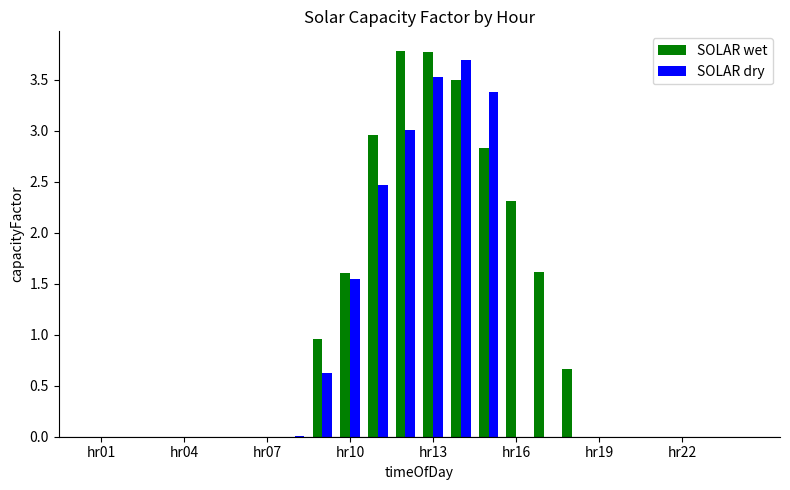

Which series has the largest total across all categories?

SOLAR wet